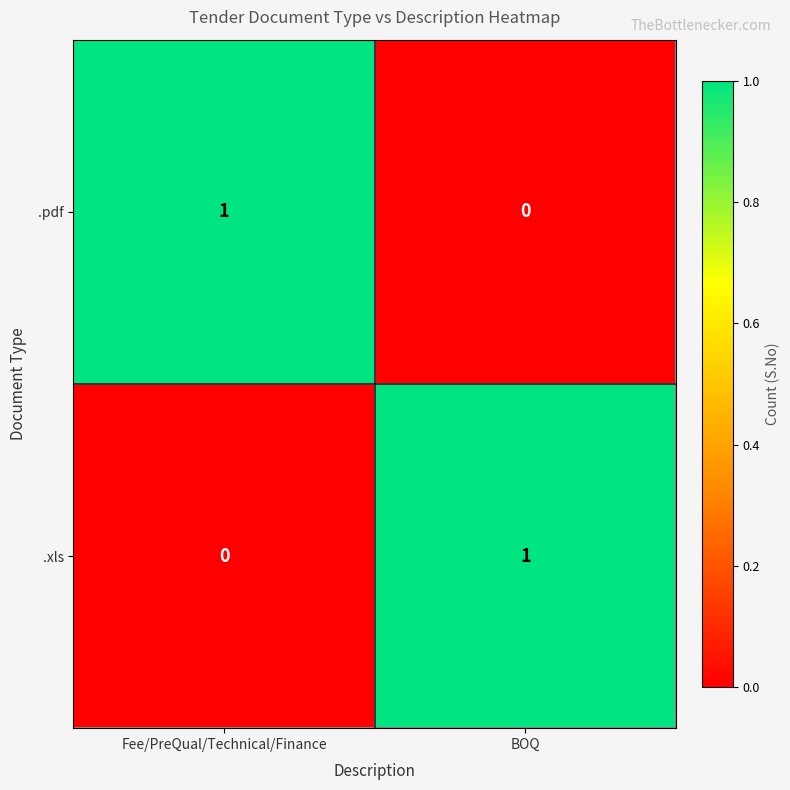

Count the number of categories in the chart.

2